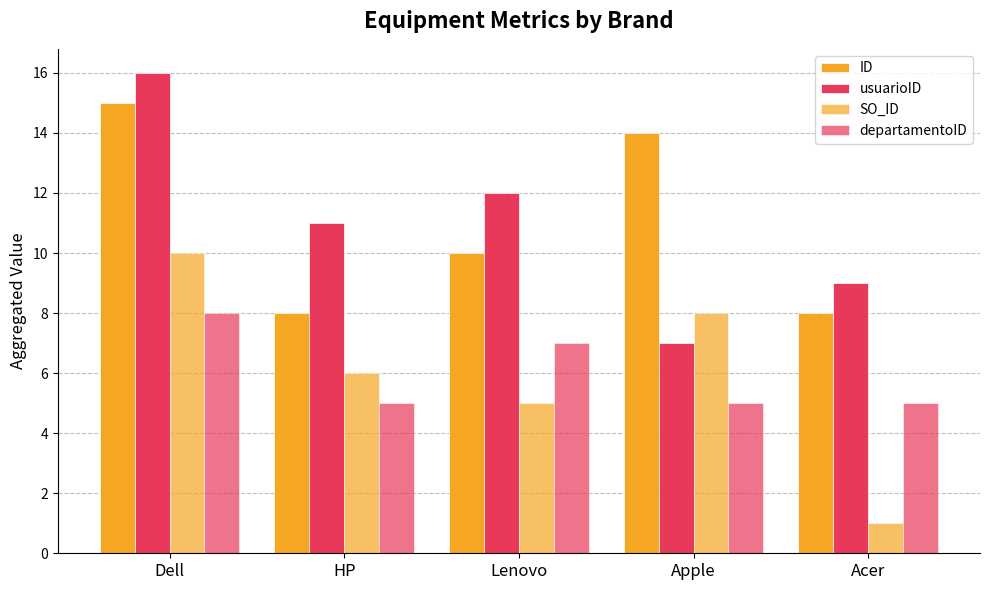

The SO_ID series shows 8 at Apple. True or false?

True